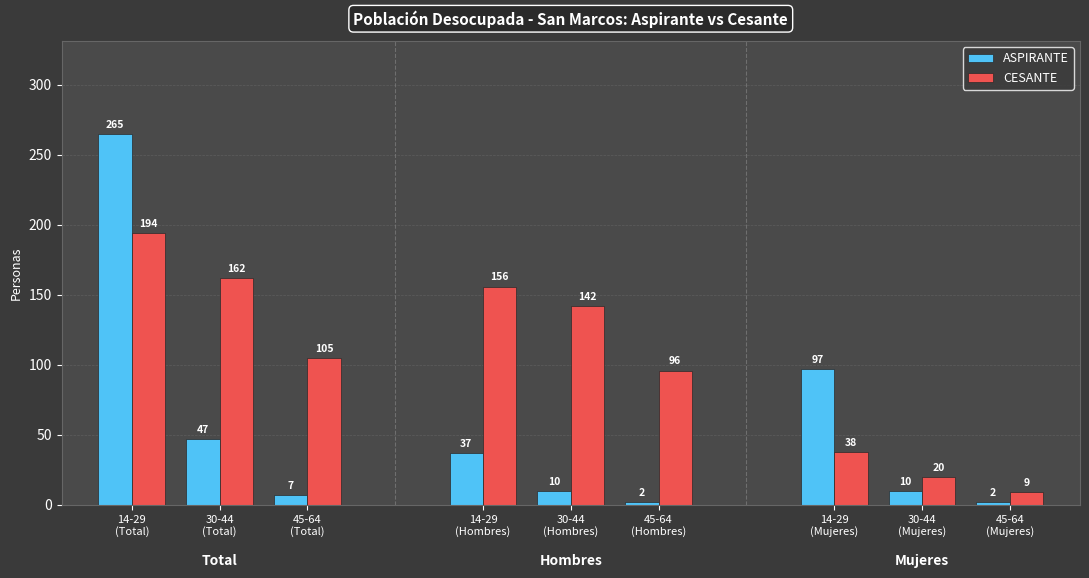

Which series has the largest total across all categories?

CESANTE